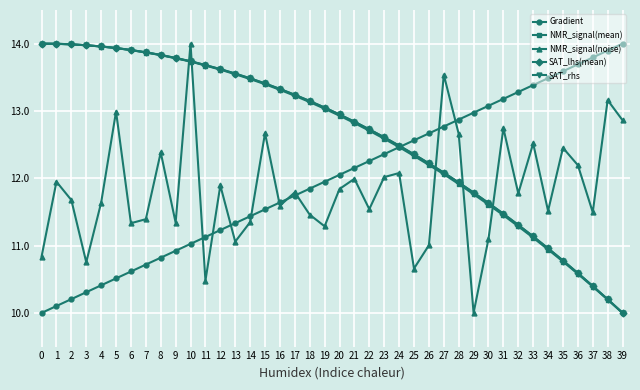

True or false: NMR_signal(mean) has a value of 3.6 at 16.

False